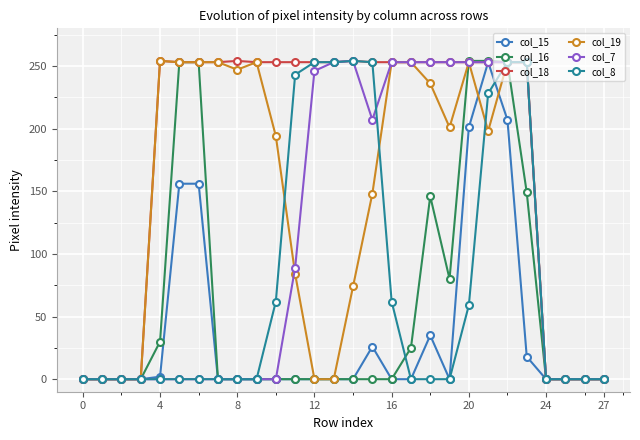

How many values in the col_16 series exceed 0?

10